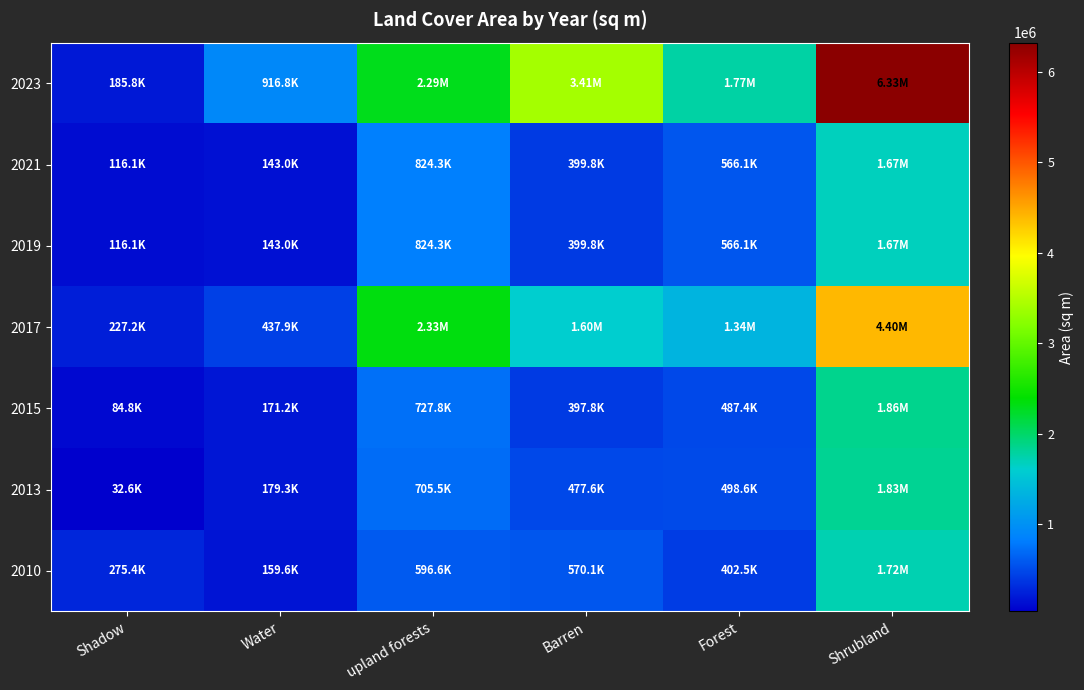

Reading left to right, what are all the values shown in this chart?

2023: Shadow=185816.9	Water=916767.4	upland forests=2286460.8	Barren=3407203.4	Forest=1768408.6	Shrubland=6325887.2
2021: Shadow=116051.0	Water=143002.1	upland forests=824283.0	Barren=399762.7	Forest=566071.2	Shrubland=1674427.7
2019: Shadow=116051.0	Water=143002.1	upland forests=824283.0	Barren=399762.7	Forest=566071.2	Shrubland=1674427.7
2017: Shadow=227151.0	Water=437912.0	upland forests=2333244.0	Barren=1602368.0	Forest=1343580.0	Shrubland=4396728.0
2015: Shadow=84752.0	Water=171199.0	upland forests=727831.0	Barren=397806.0	Forest=487356.0	Shrubland=1858940.0
2013: Shadow=32626.0	Water=179303.0	upland forests=705500.0	Barren=477596.0	Forest=498590.0	Shrubland=1831030.0
2010: Shadow=275417.0	Water=159637.0	upland forests=596605.0	Barren=570108.0	Forest=402500.0	Shrubland=1720378.0